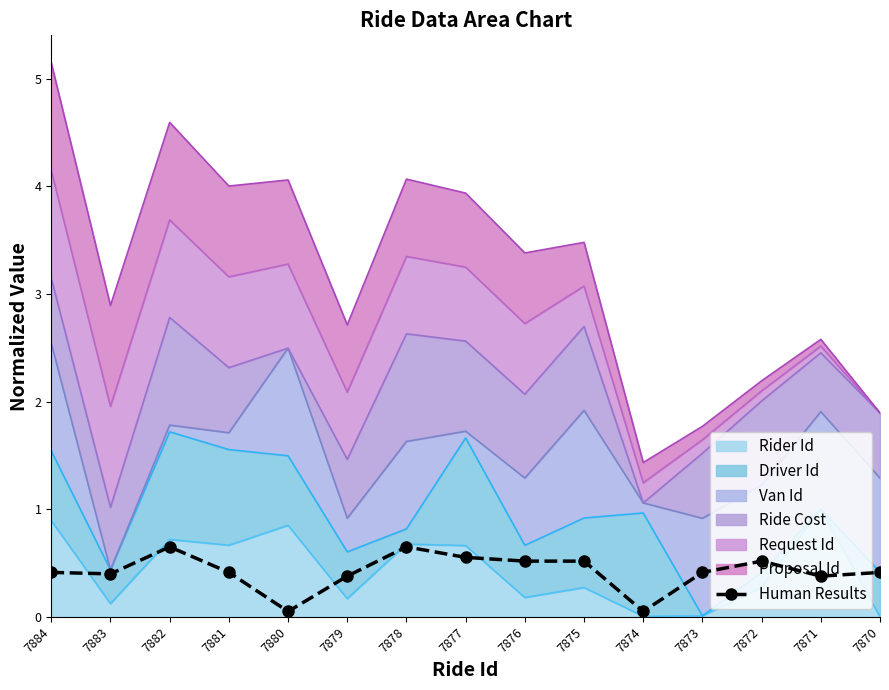

Is it true that the value at 7870 is 0.4?

True